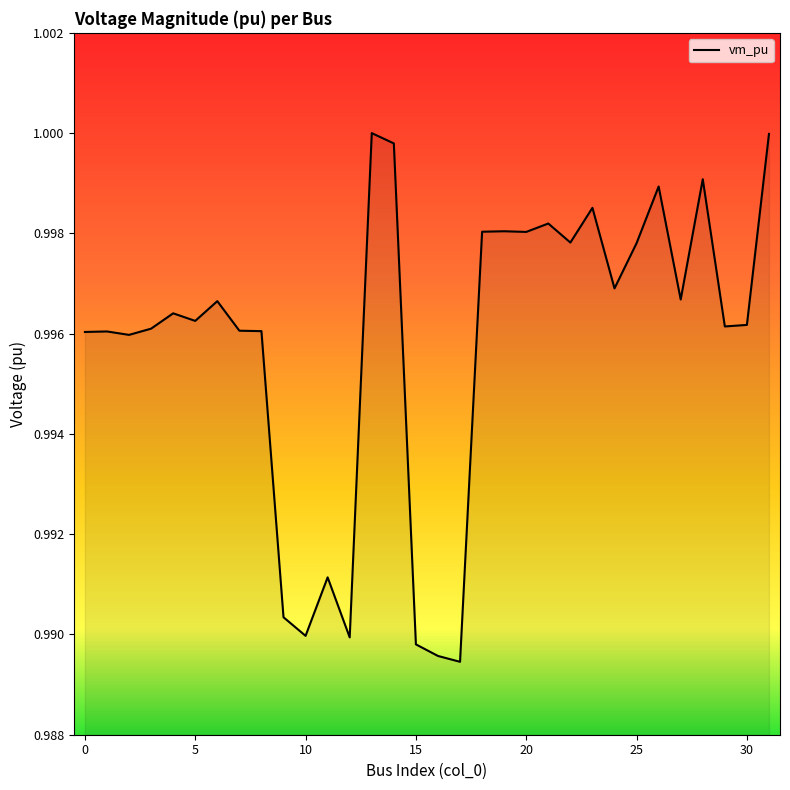

Does the chart display data point markers on the line(s)?

No